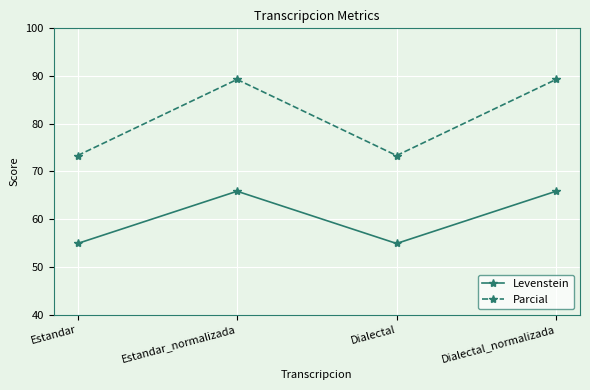

How many interior local valleys does the Parcial series have?

1